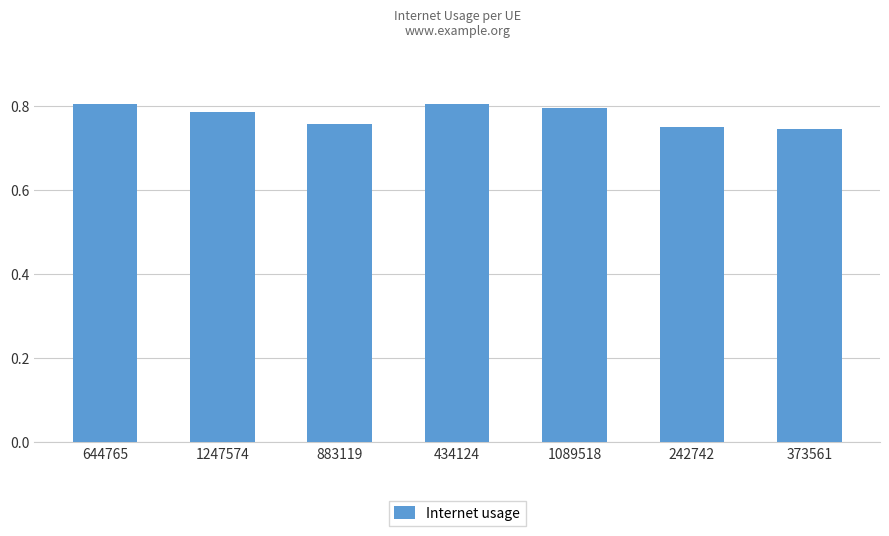

How many values are between 0 and 1?

7